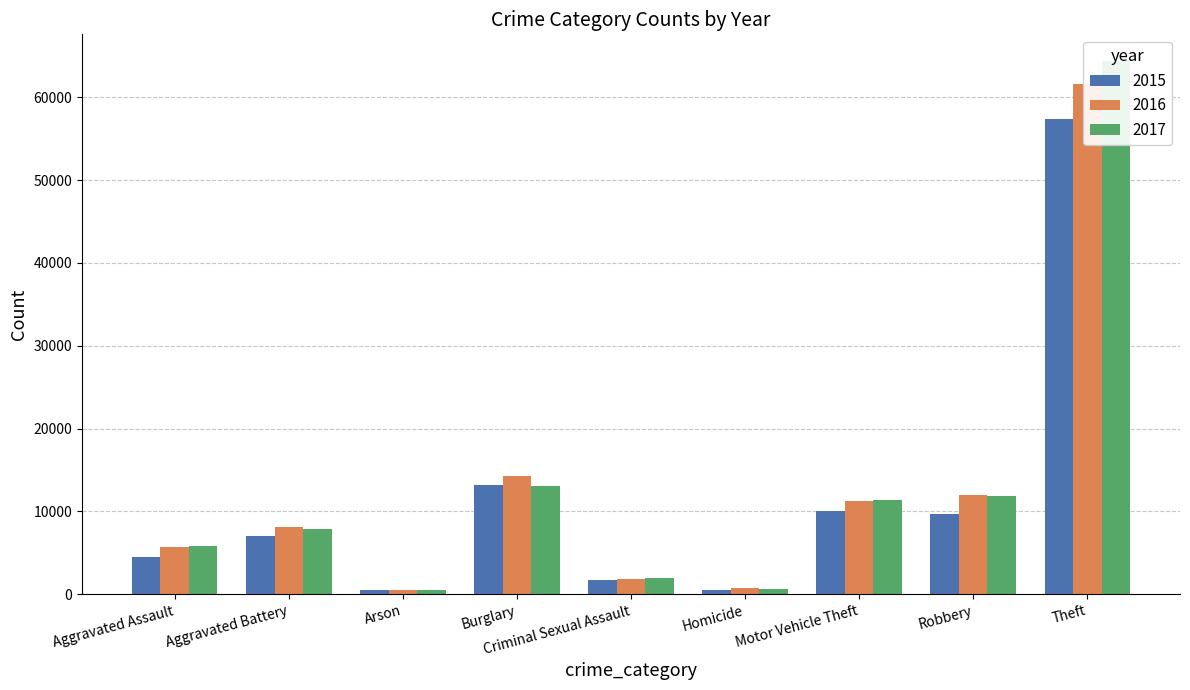

What are all the series names shown in the legend?

2015, 2016, 2017